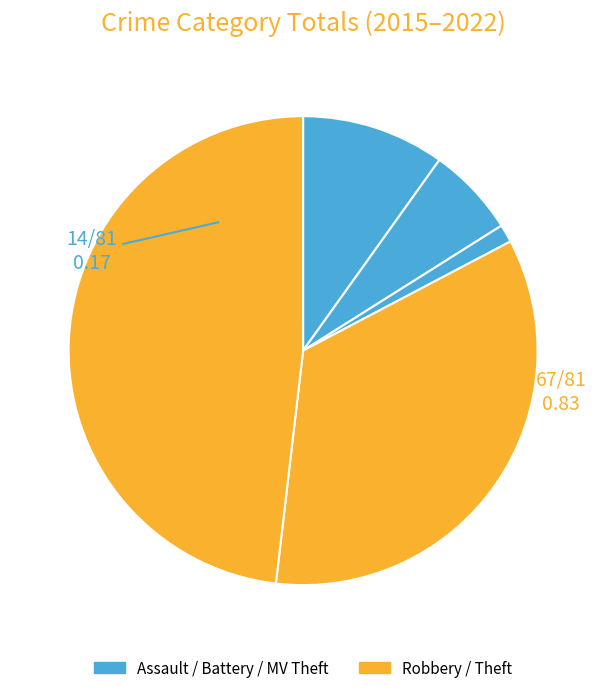

Which category has the biggest portion of the pie?

Theft